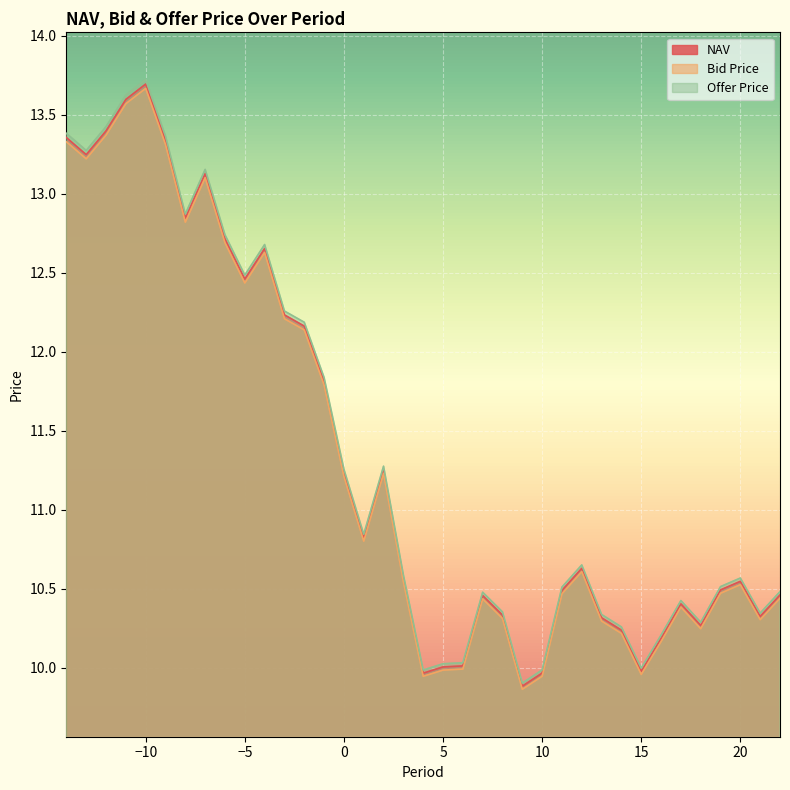

What are all the series names shown in the legend?

NAV, Bid Price, Offer Price